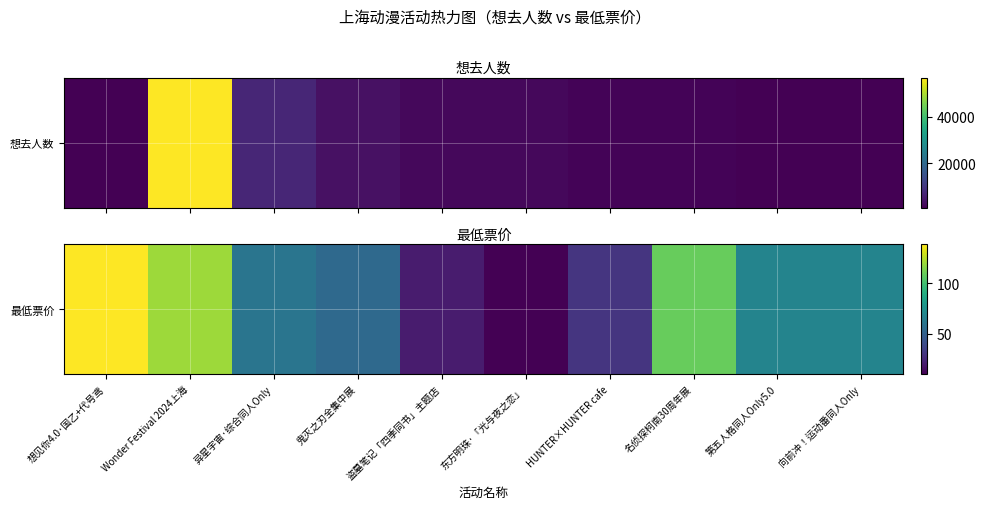

Reading left to right, extract all data points from this chart.

139	120	60	54	20	10	30	109	68	68